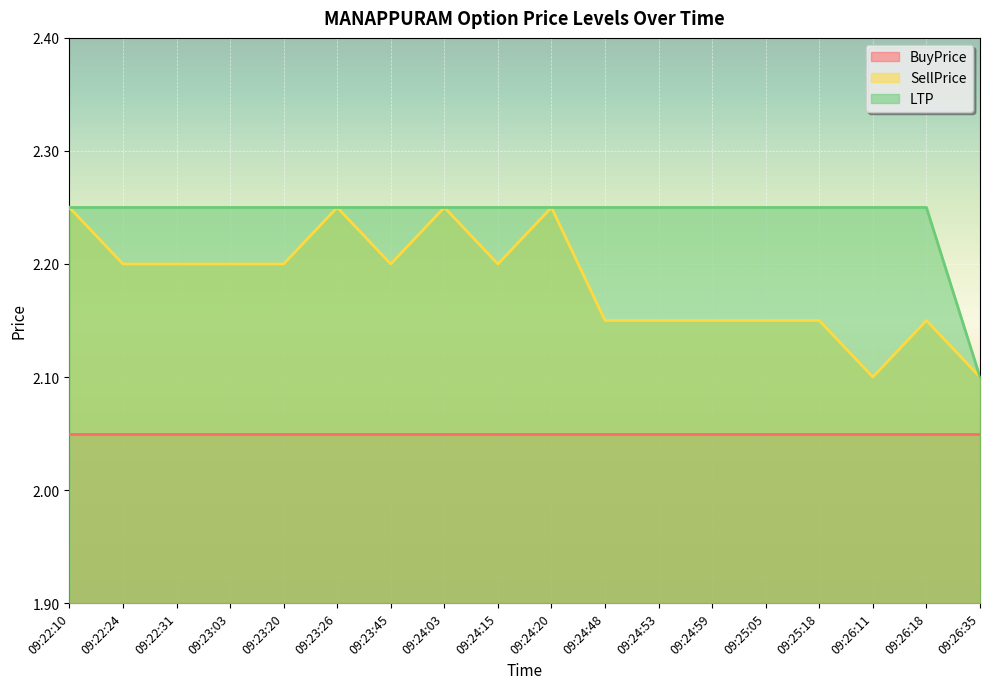

Rank the series at 09:23:45 from lowest to highest value.

BuyPrice, SellPrice, LTP